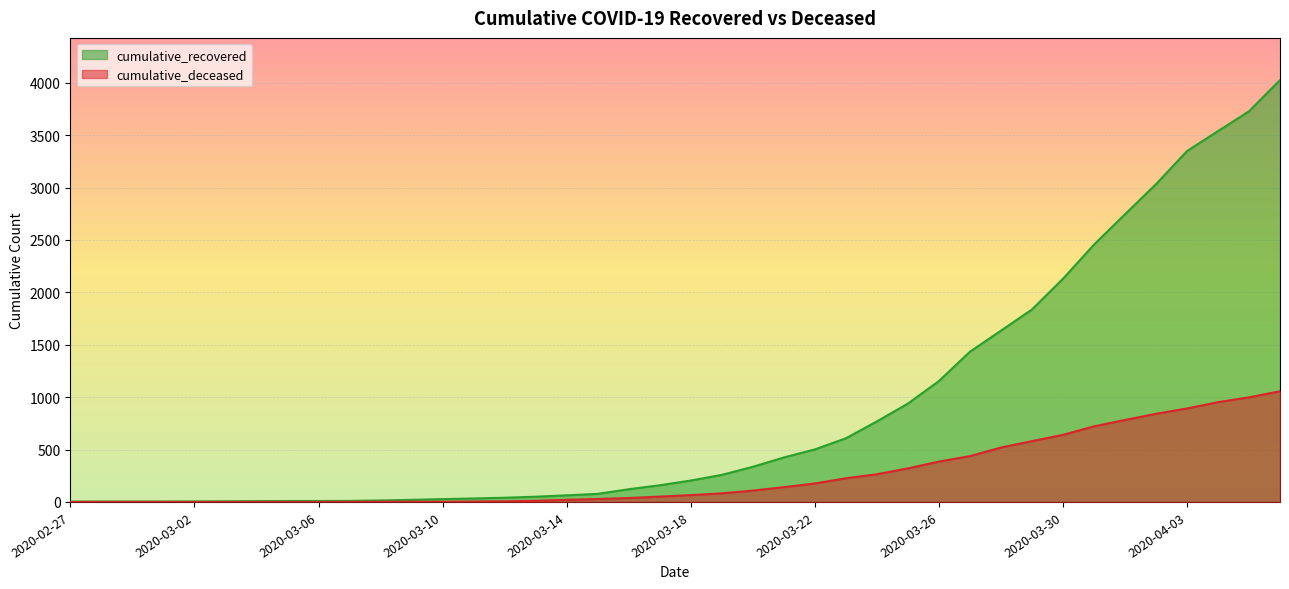

How many data points in cumulative_recovered are less than 204?

20